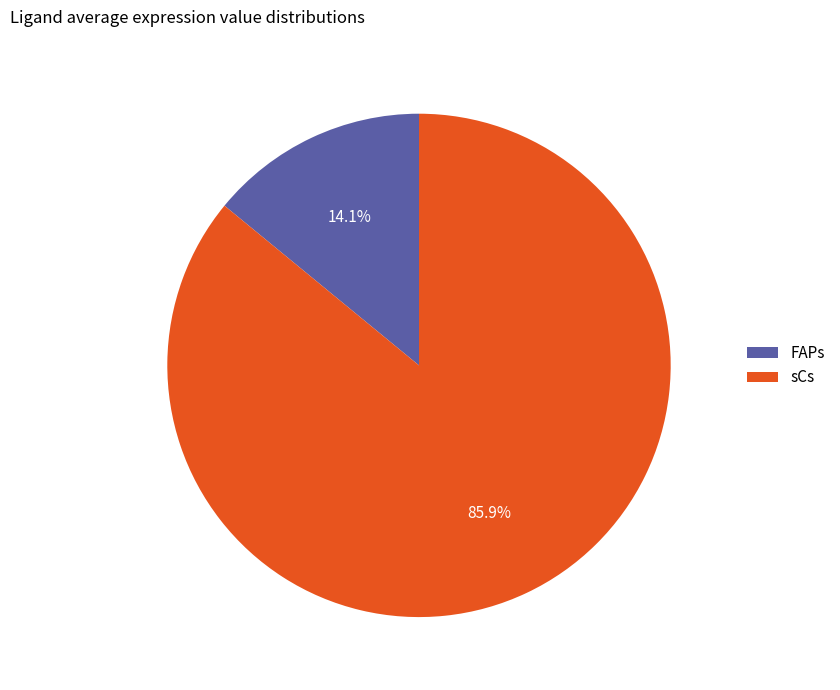

Which category has the smallest portion of the pie?

FAPs